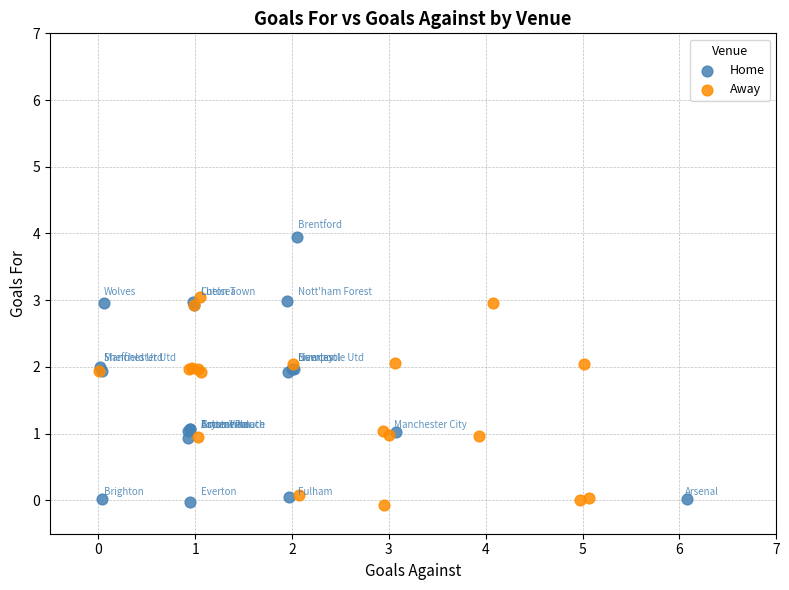

Which series contains the highest Y value?

Home